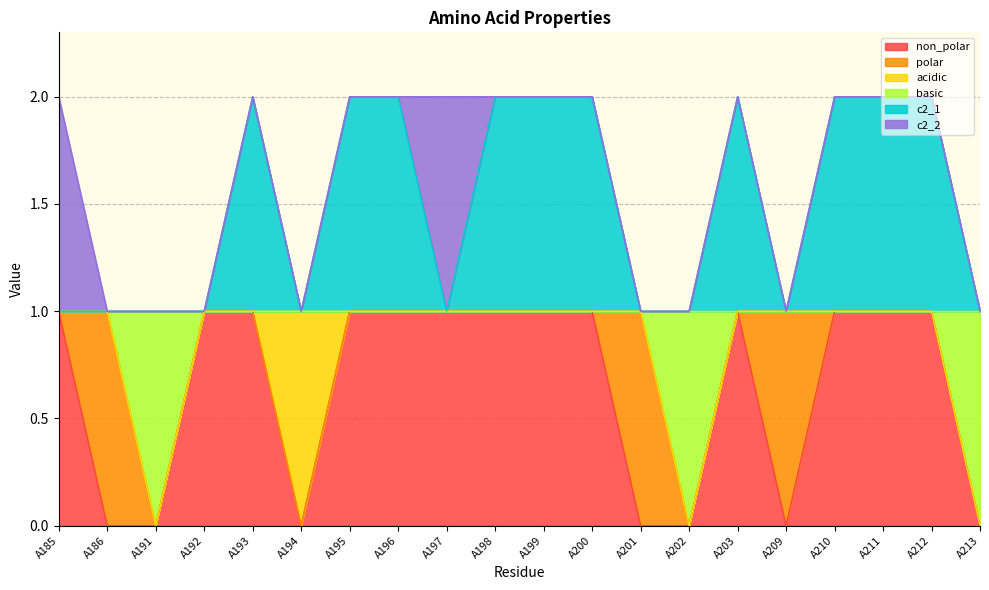

List the labels in order of c2_1 value, smallest first.

A185, A186, A191, A192, A194, A197, A201, A202, A209, A213, A193, A195, A196, A198, A199, A200, A203, A210, A211, A212